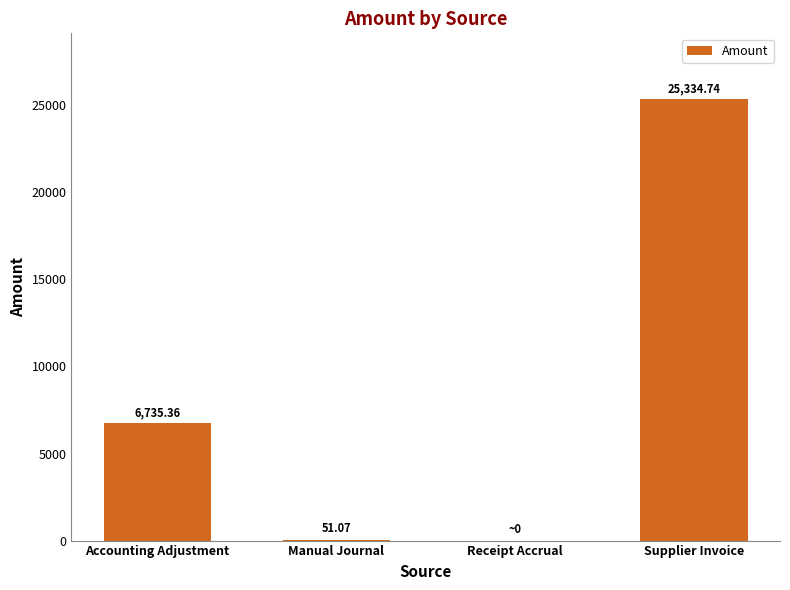

Is it true that the value at Manual Journal is 51.1?

True